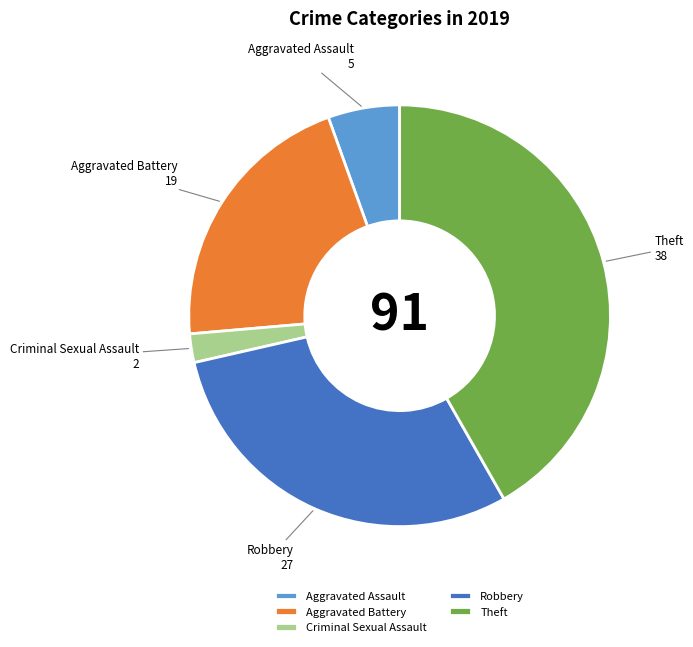

Is the sum of Aggravated Battery and Theft greater than half?

Yes